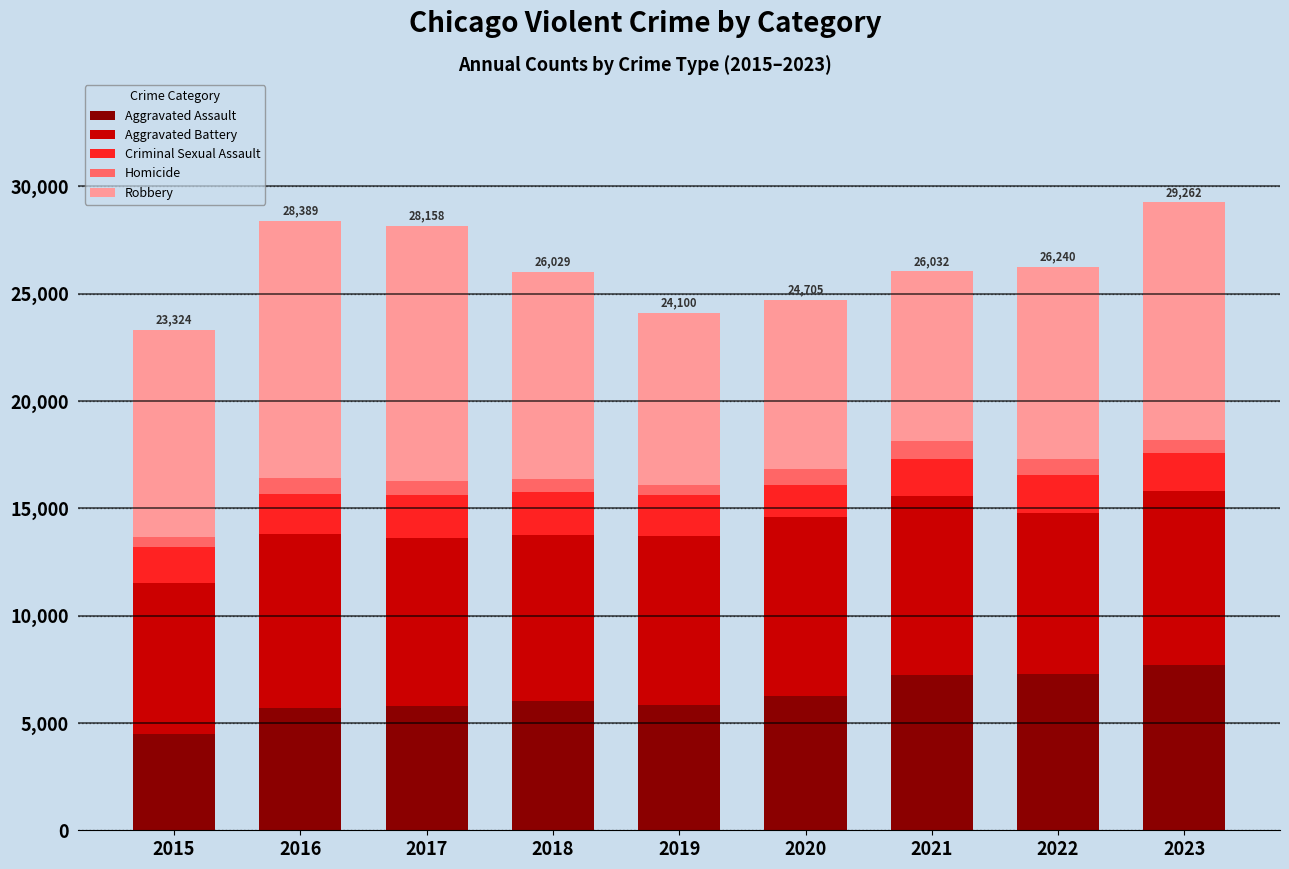

Are the bars grouped side by side (vs. stacked)?

No